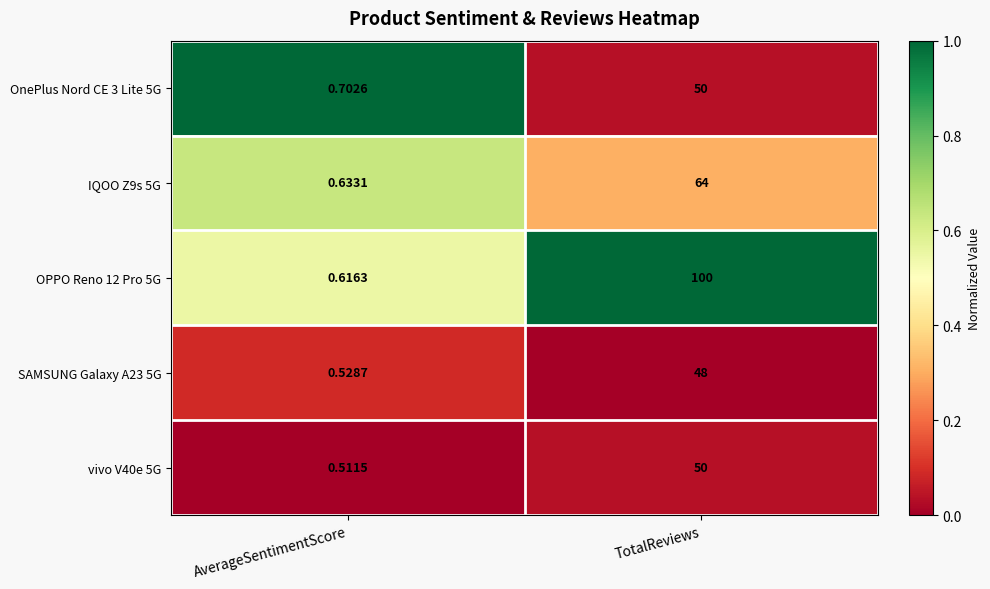

Where is IQOO Z9s 5G nearest to the value 32?

AverageSentimentScore